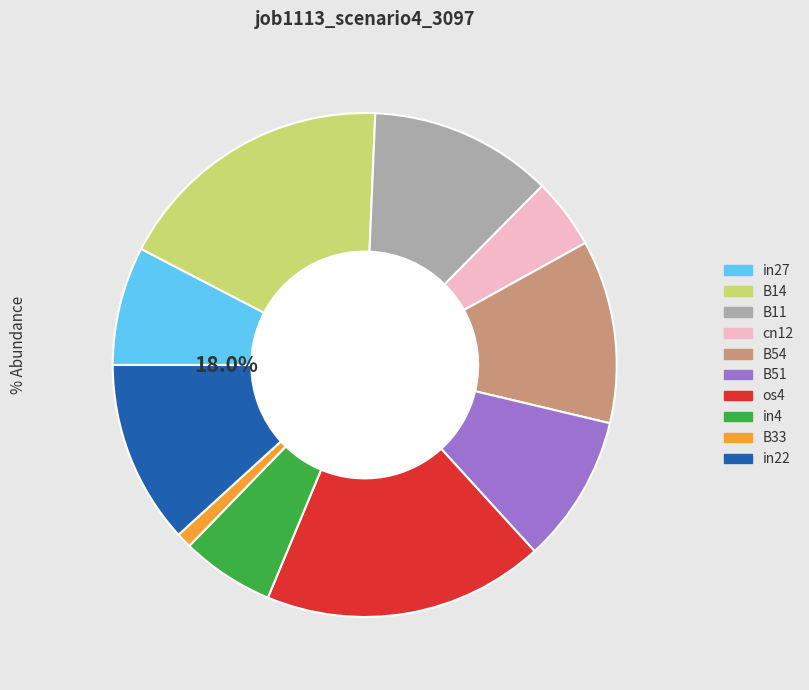

Is the sum of B14 and cn12 greater than half?

No